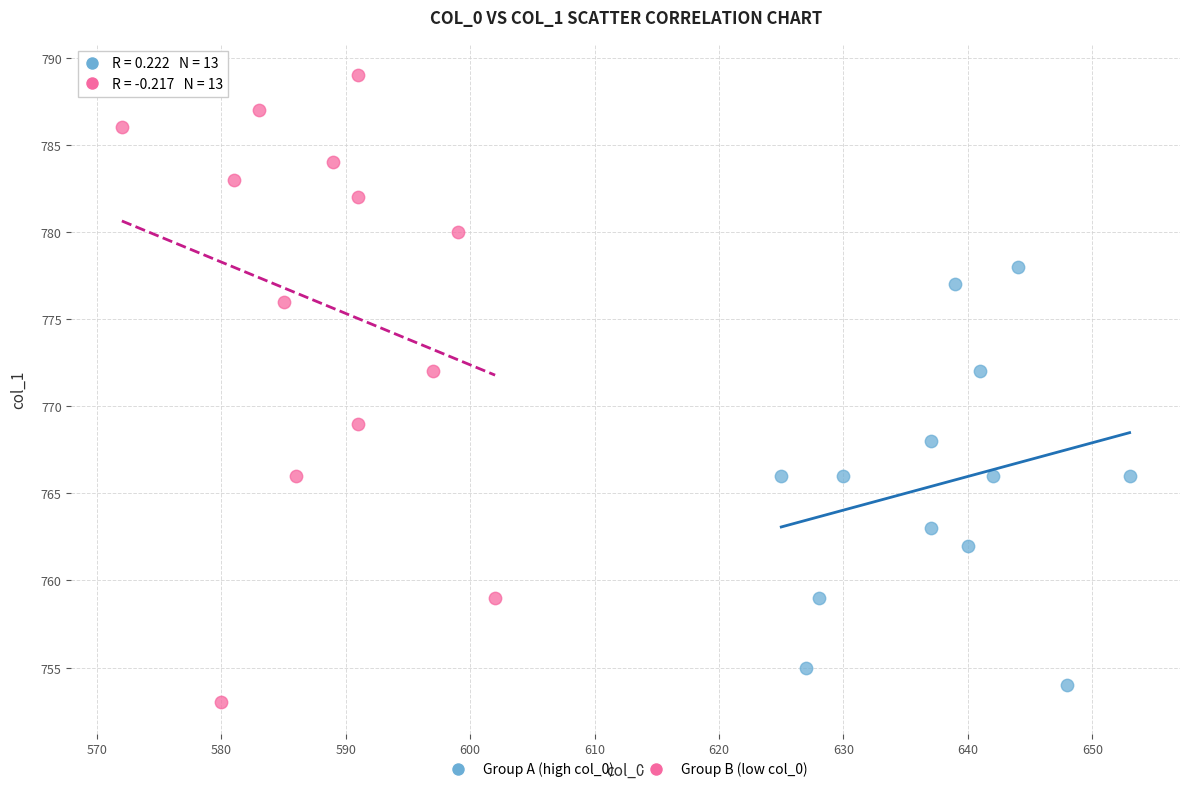

Which series has the widest spread of Y values?

Group B (low col_0)